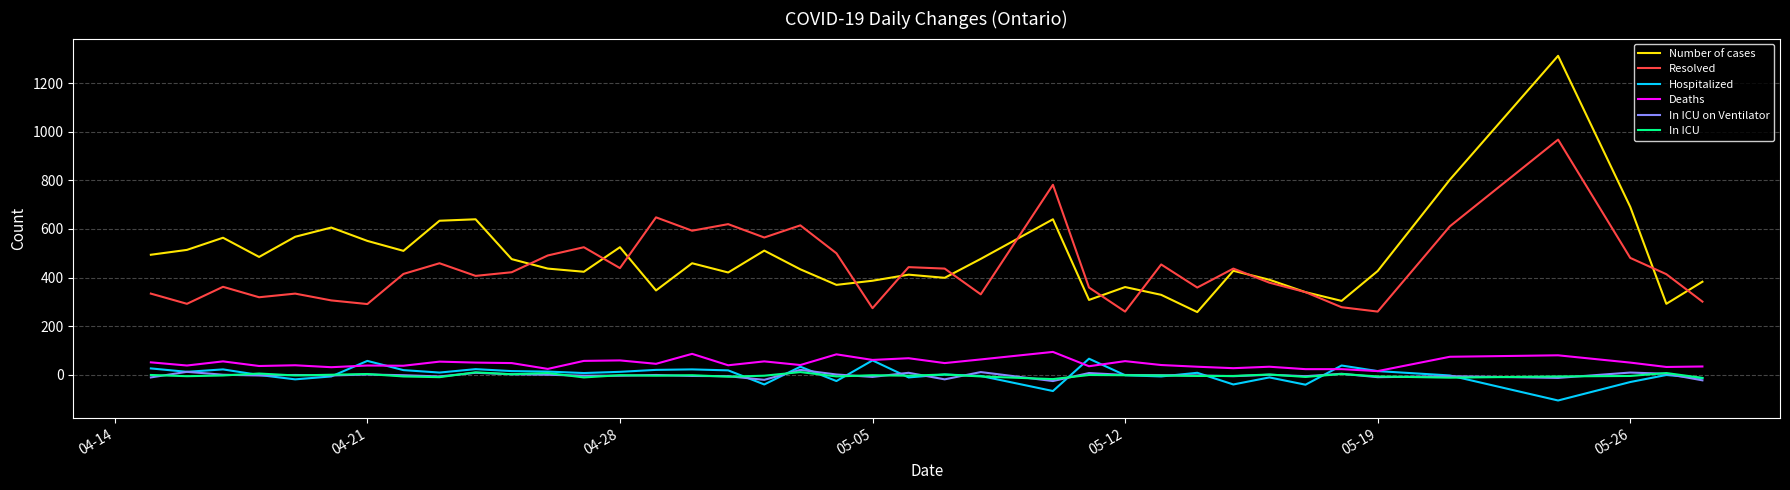

What is the minimum value shown in the chart?

-106